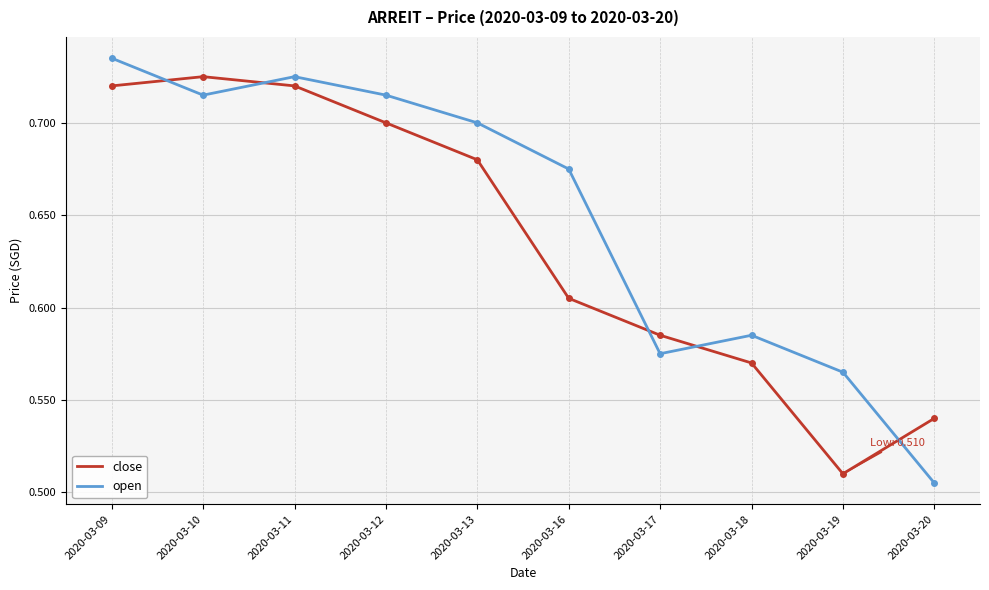

Which category has the lowest value in the open series?

2020-03-20